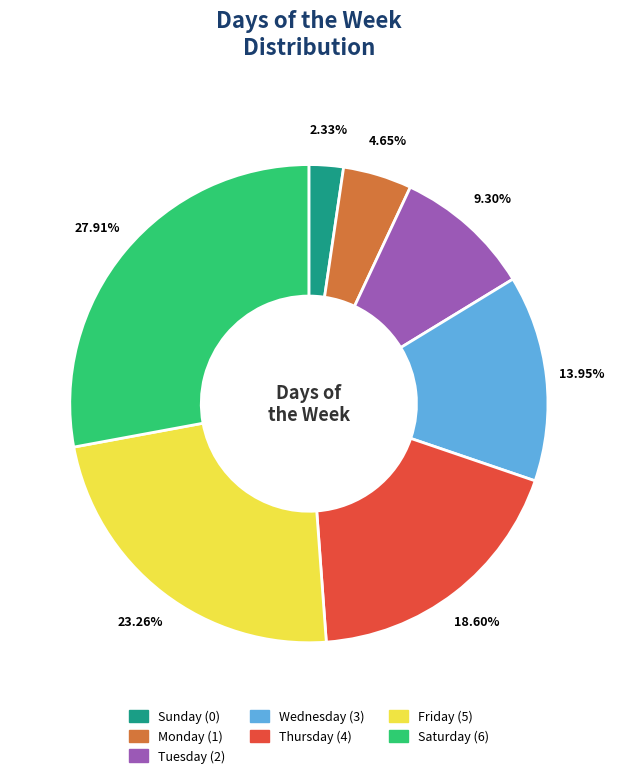

To the nearest percent, what portion does Thursday represent?

19%